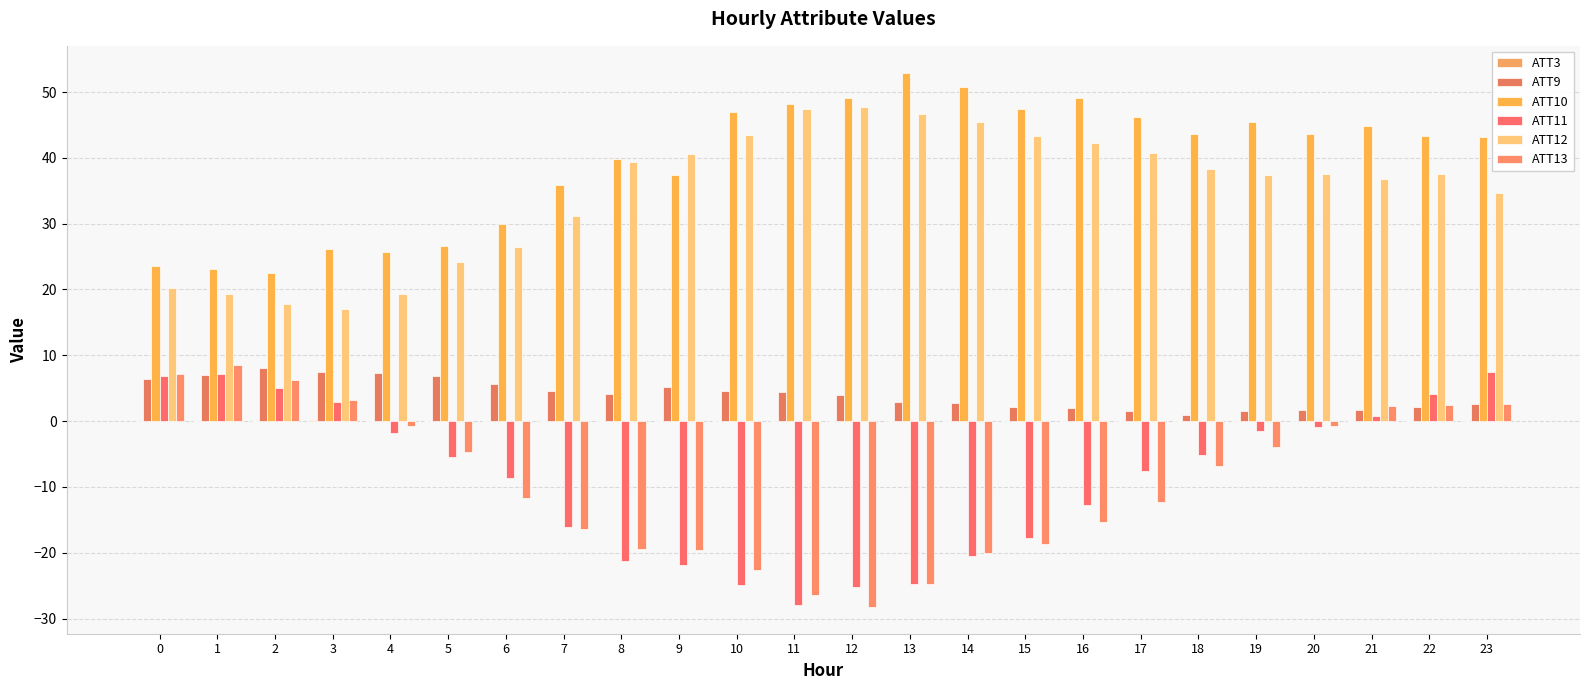

How many distinct data groups are displayed?

6